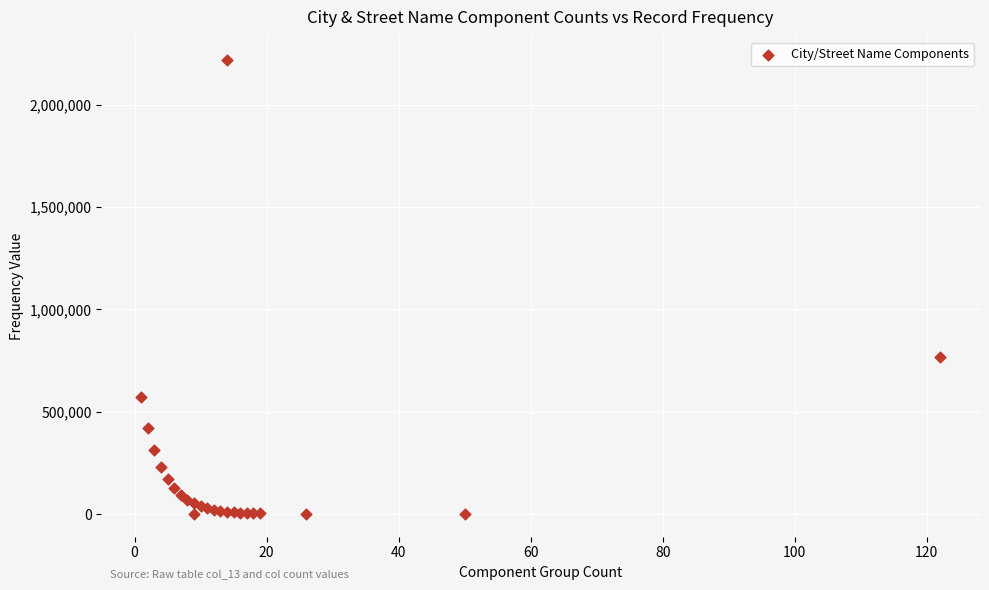

What Y value in the scatter plot is closest to 1110200?

768600.0